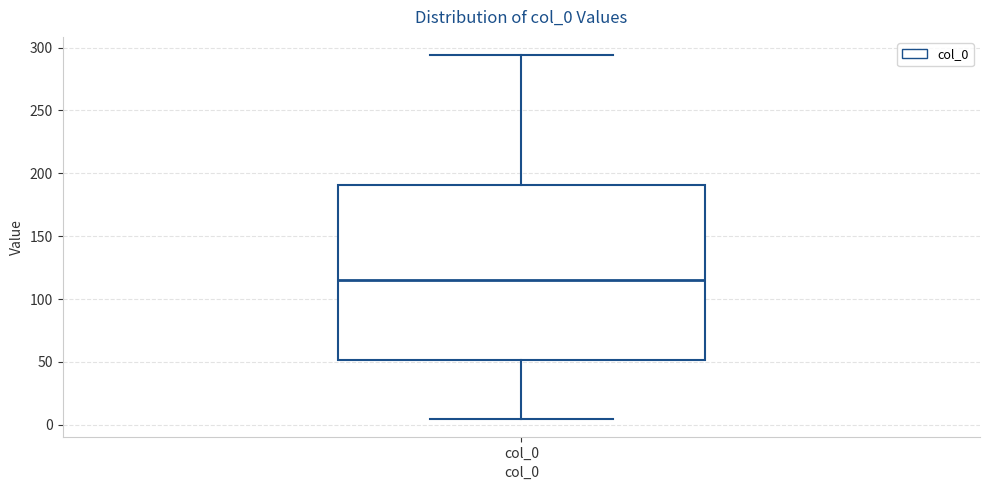

Read this box plot against the y-axis: the position of the median line, the range covered by the box, and the ends of both whiskers. The values are not printed on the chart, so give them approximately, as read against the axis.

median 115, box 50 to 190, whiskers 5 to 295